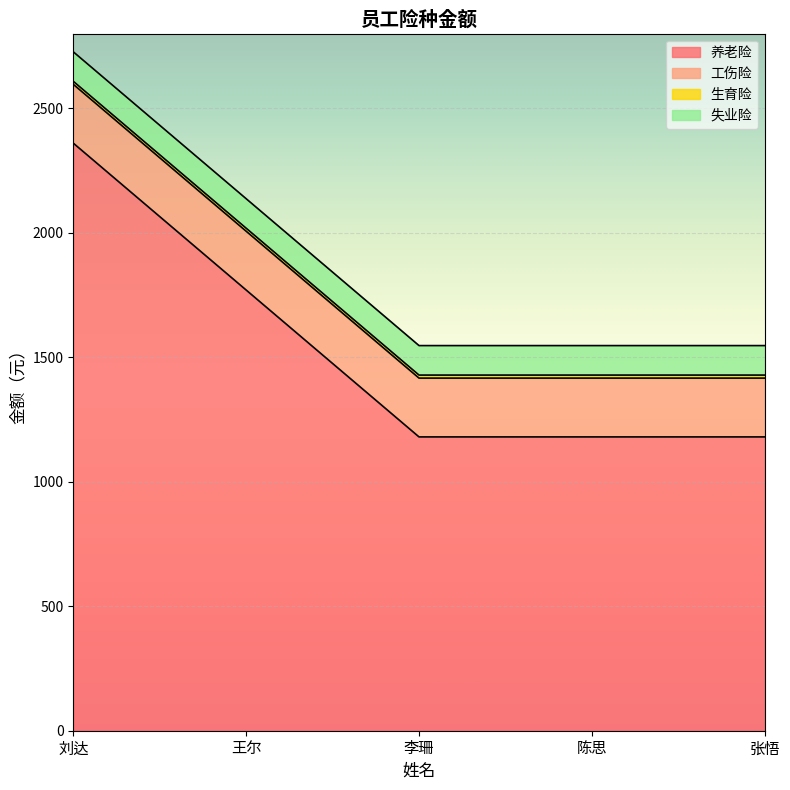

Rank the series at 王尔 from lowest to highest value.

生育险, 失业险, 工伤险, 养老险